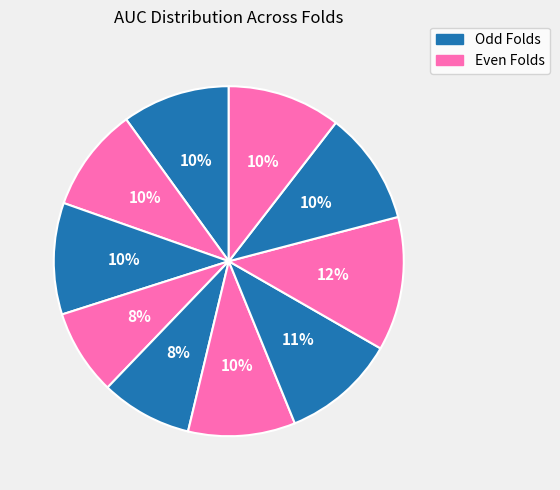

Is there a majority slice in this chart?

No